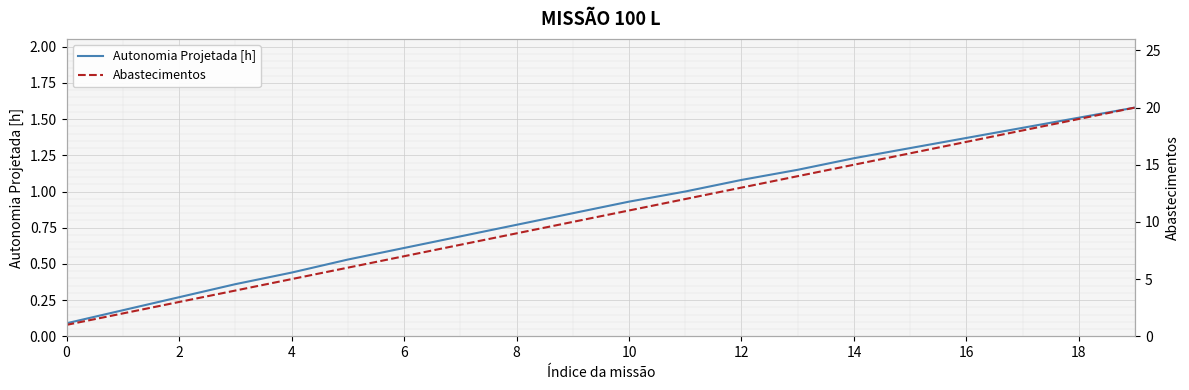

True or false: Autonomia Projetada [h] has a value of 0.7 at 18.

False